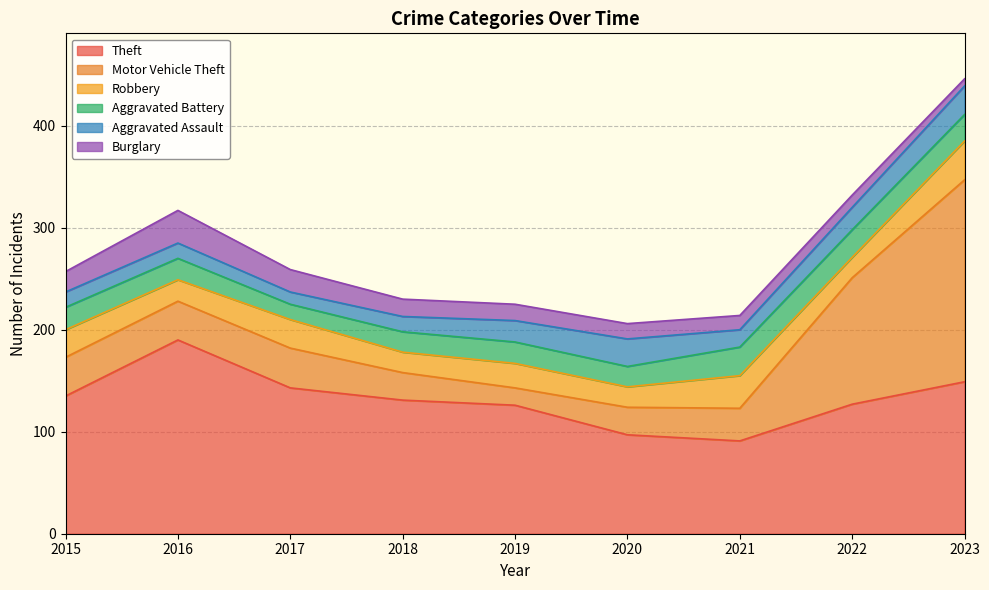

Which label corresponds to the largest value in the chart?

2023